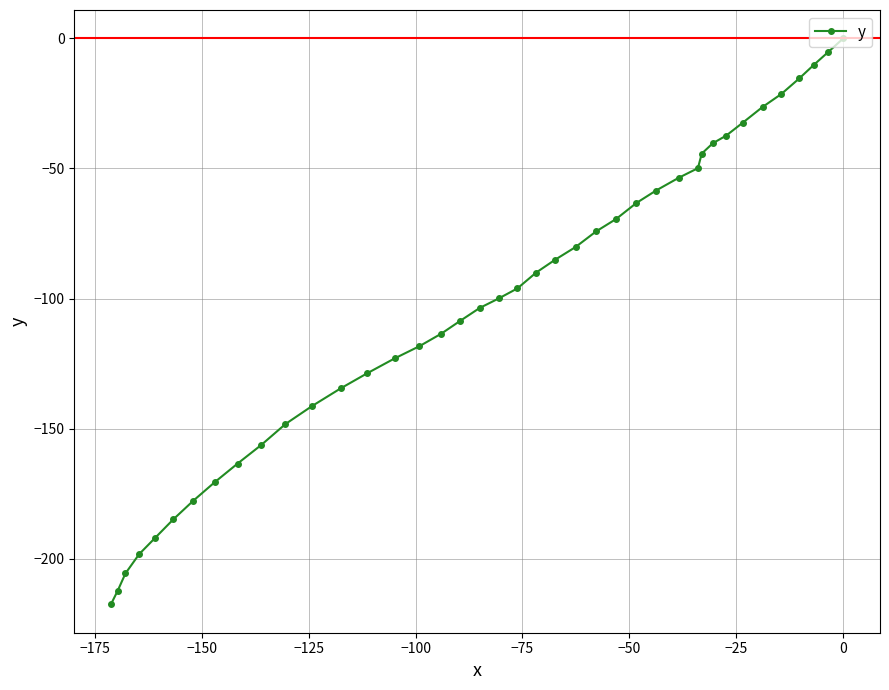

What is the value of the 12th point from the left?

-141.3